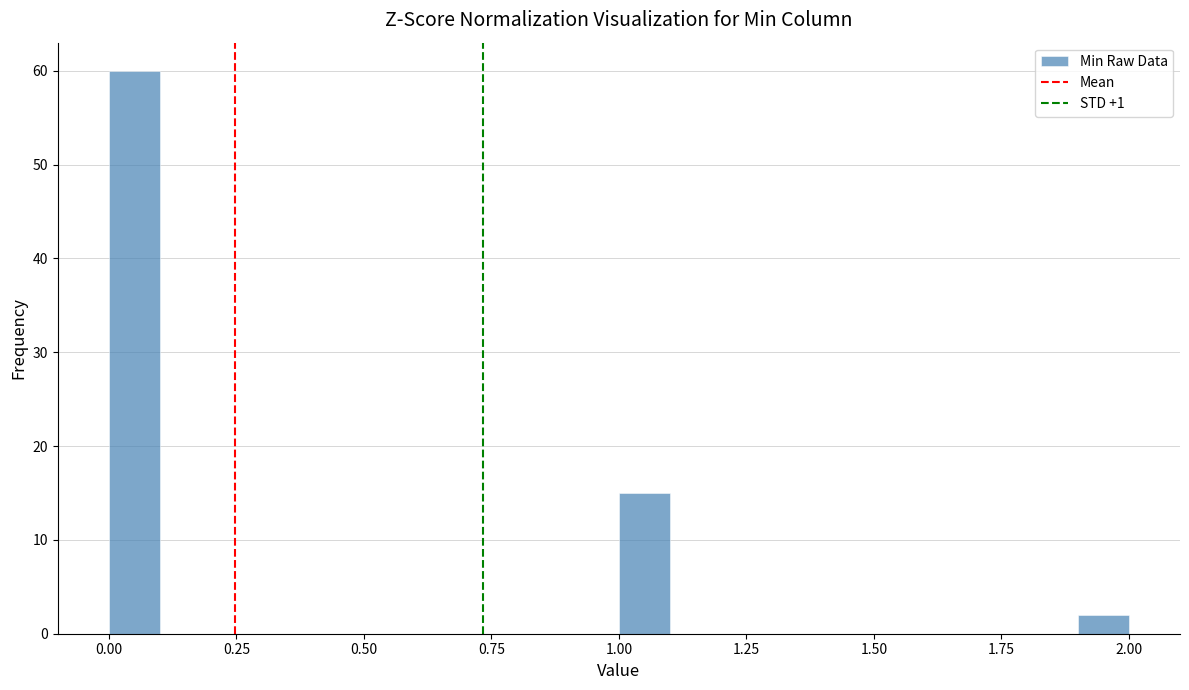

Around what value on the x-axis is the tallest bar? Give the approximate position of its centre, as read against the axis.

0.05